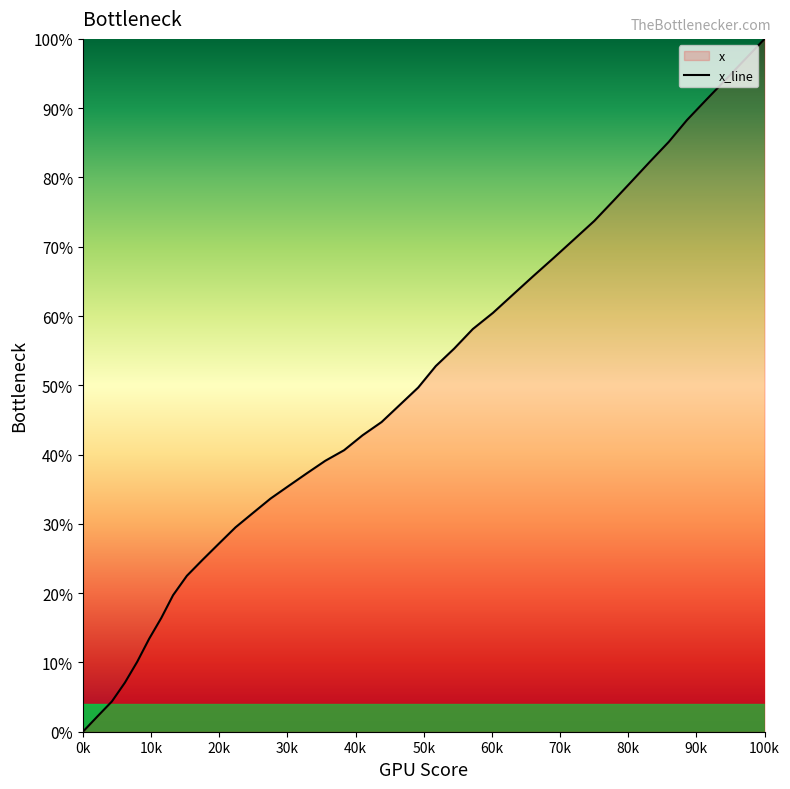

Does the chart display data point markers on the line(s)?

No